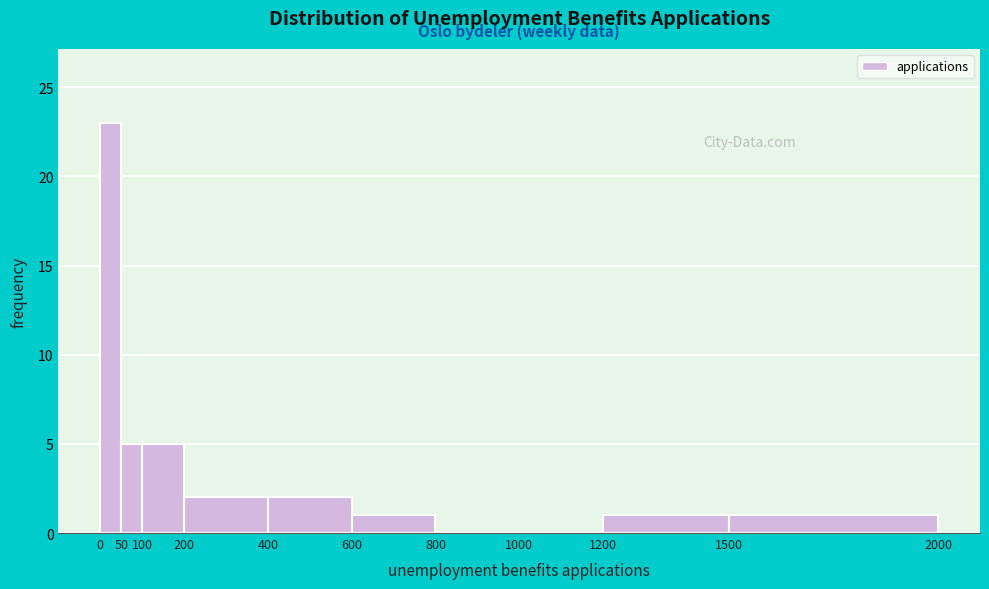

Reading left to right, list every bar in this chart as the range it spans on the x-axis followed by its height. The values are not printed on the chart, so give them approximately, as read against the axis.

0 to 50: 23
50 to 100: 5
100 to 200: 5
200 to 400: 2
400 to 600: 2
600 to 800: 1
800 to 1000: 0
1000 to 1200: 0
1200 to 1500: 1
1500 to 2000: 1